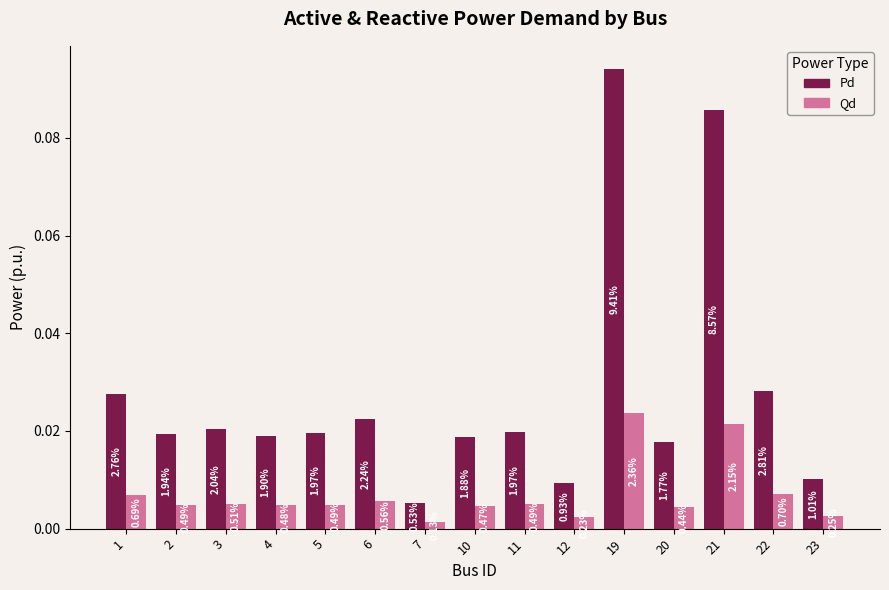

Which series has the largest range (max minus min)?

Pd